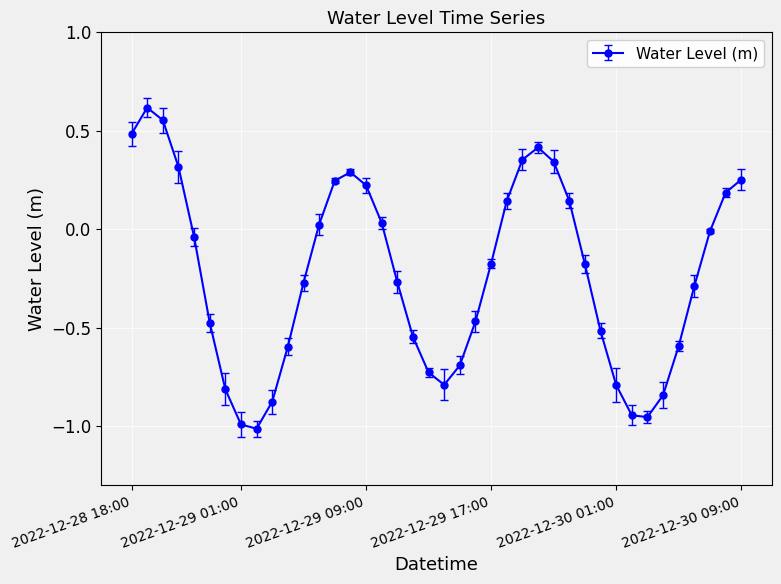

True or false: there are more than 0 points higher than both neighbors.

True